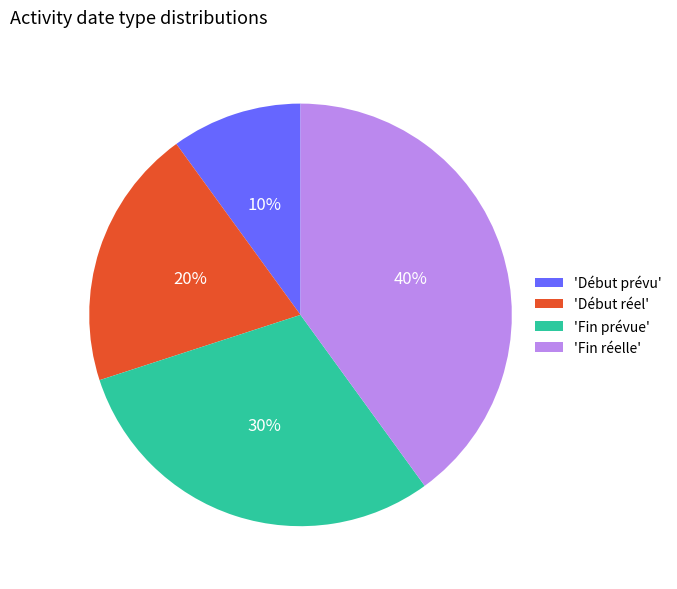

Rank the categories by value from highest to lowest.

'Fin réelle', 'Fin prévue', 'Début réel', 'Début prévu'